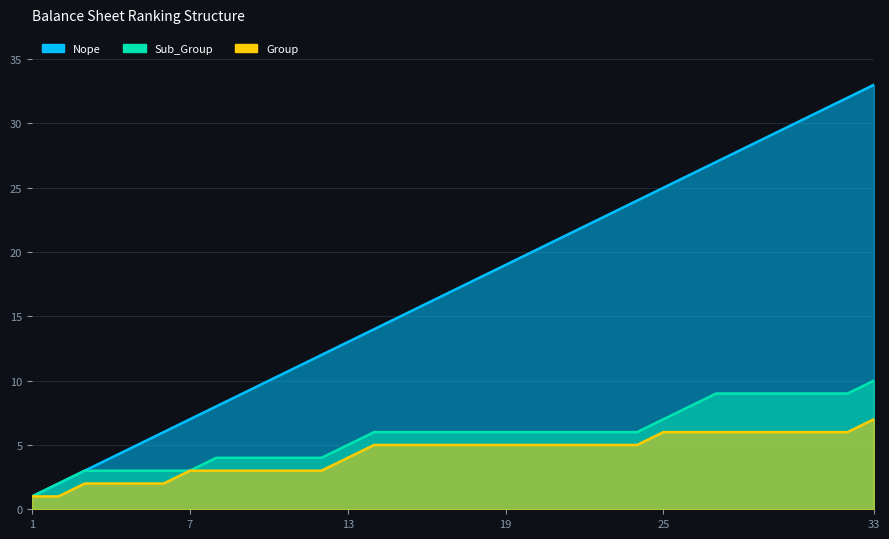

How many values in the Bs_Ranking_Nope_Head series are below 17?

16